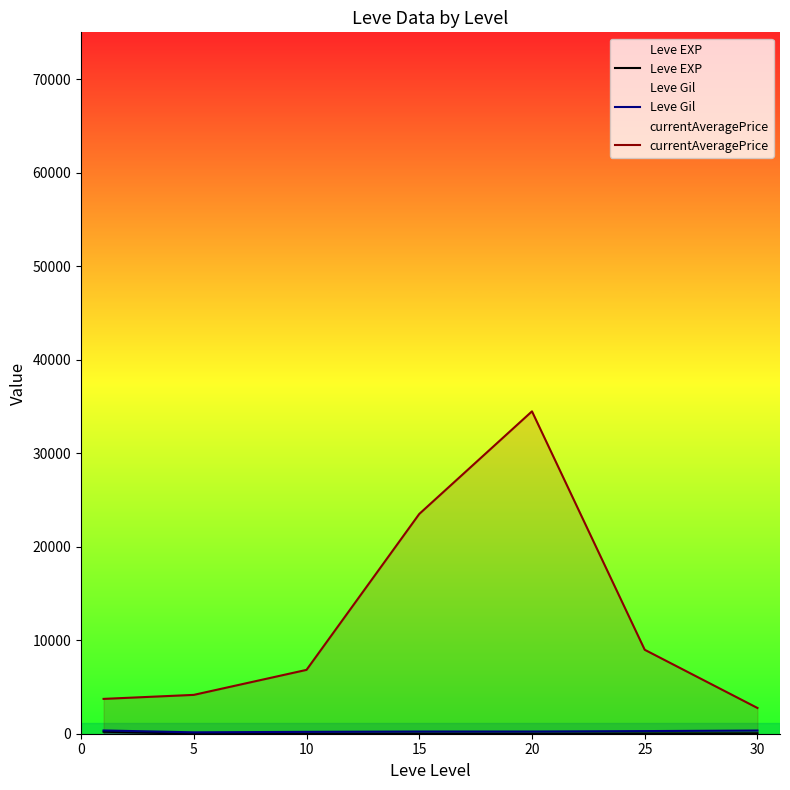

True or false: currentAveragePrice and Leve EXP intersect in this chart.

False